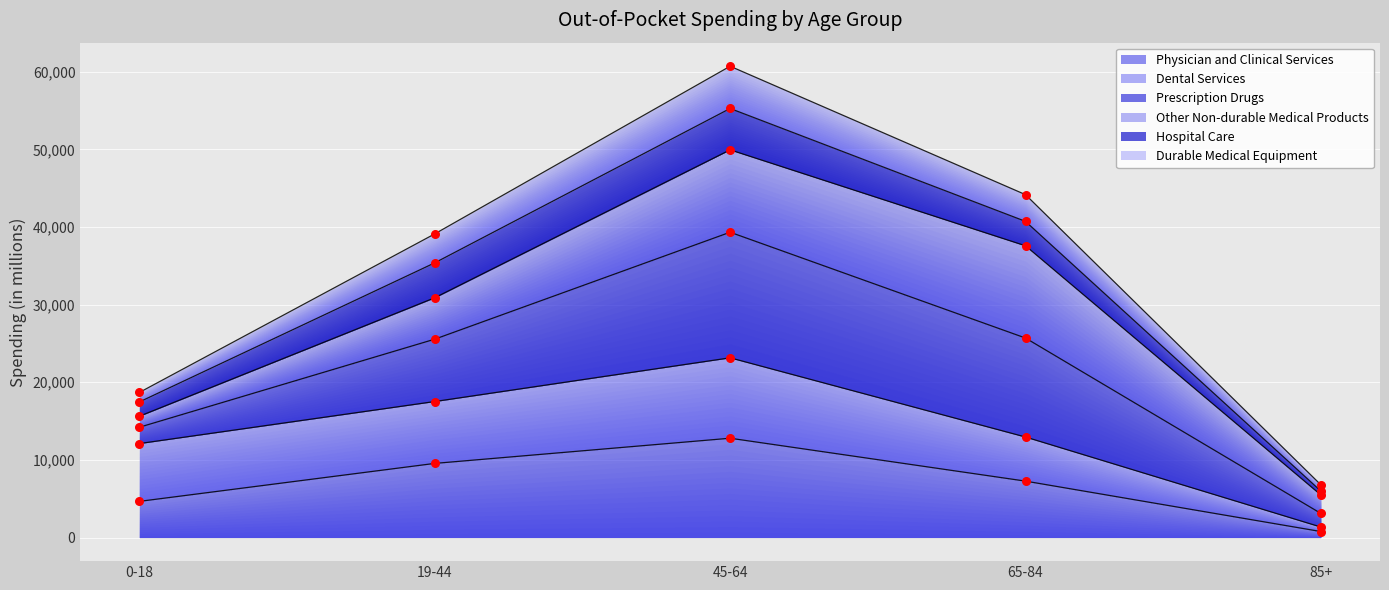

At which category is the sum across all series the highest?

45-64